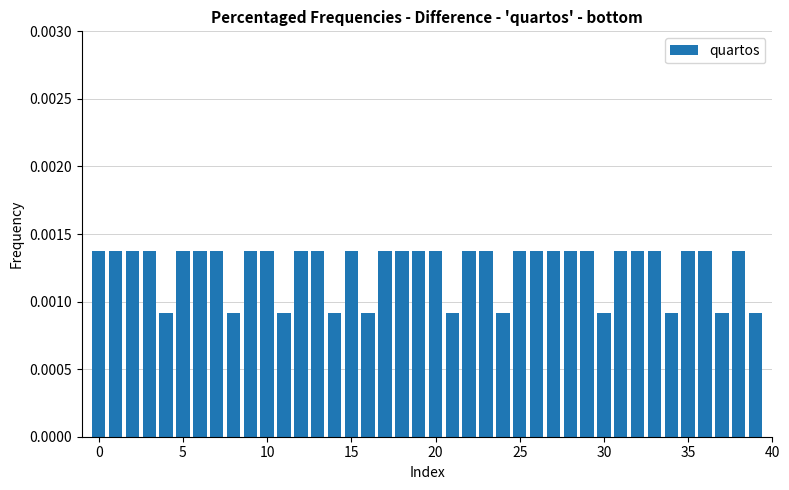

How many bars are there in total?

40